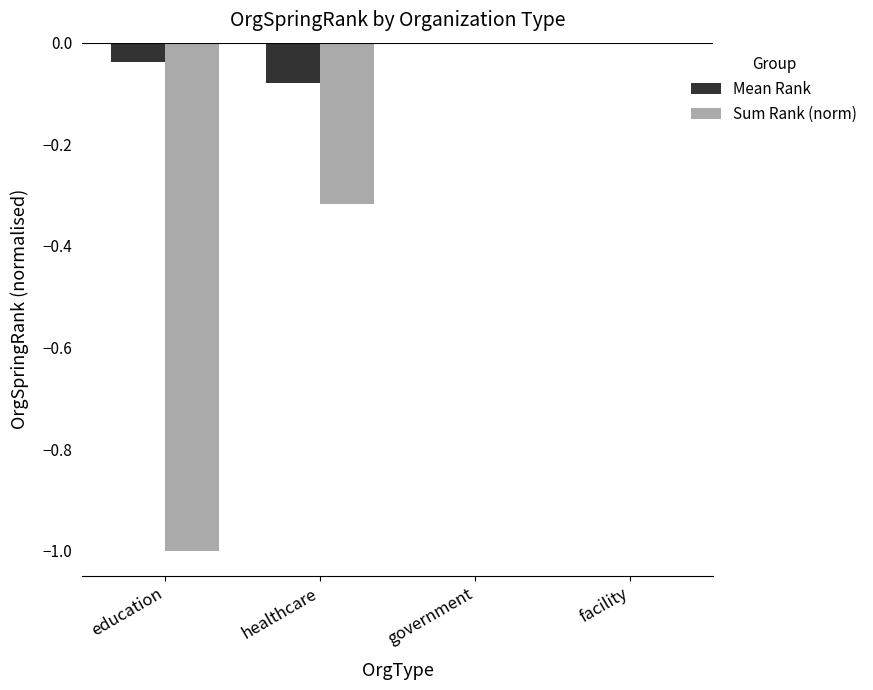

Between education and government, which series saw the biggest shift?

Sum Rank (norm)